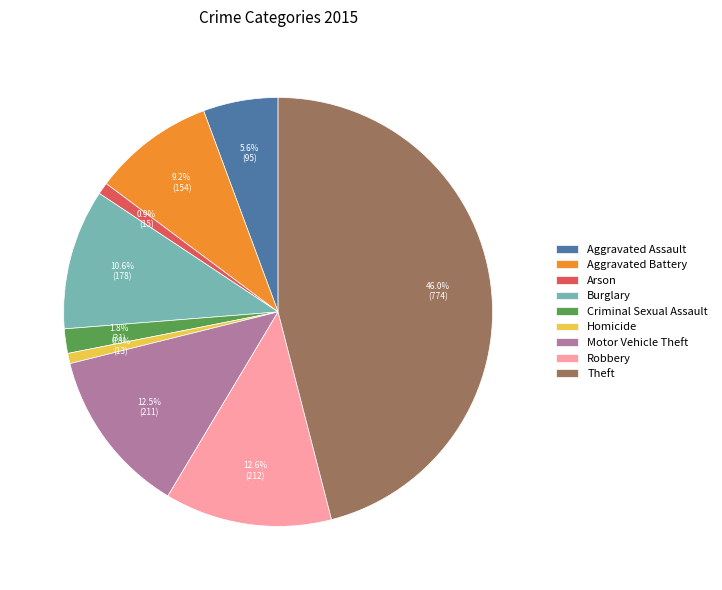

To the nearest percent, what is the average slice percentage?

11%